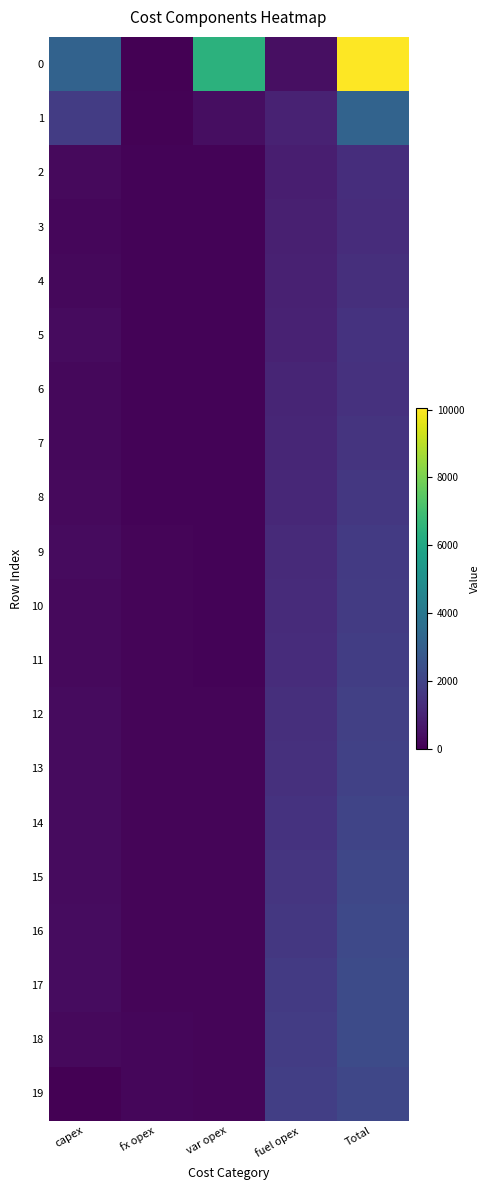

Rank the series by their maximum value, from lowest to highest.

3, 2, 4, 6, 5, 7, 8, 9, 10, 11, 12, 13, 14, 15, 19, 16, 17, 18, 1, 0